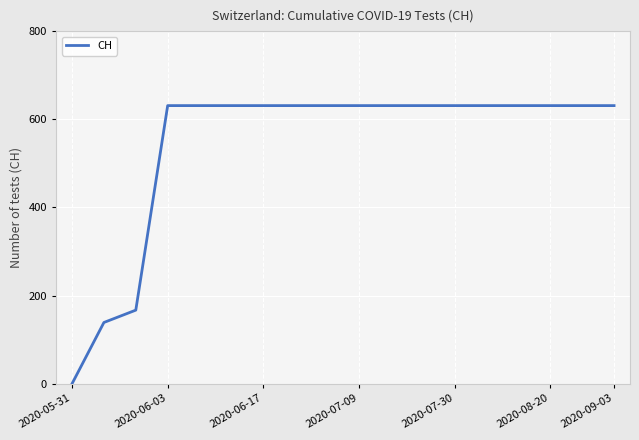

What is the difference between the maximum and second lowest values?

492